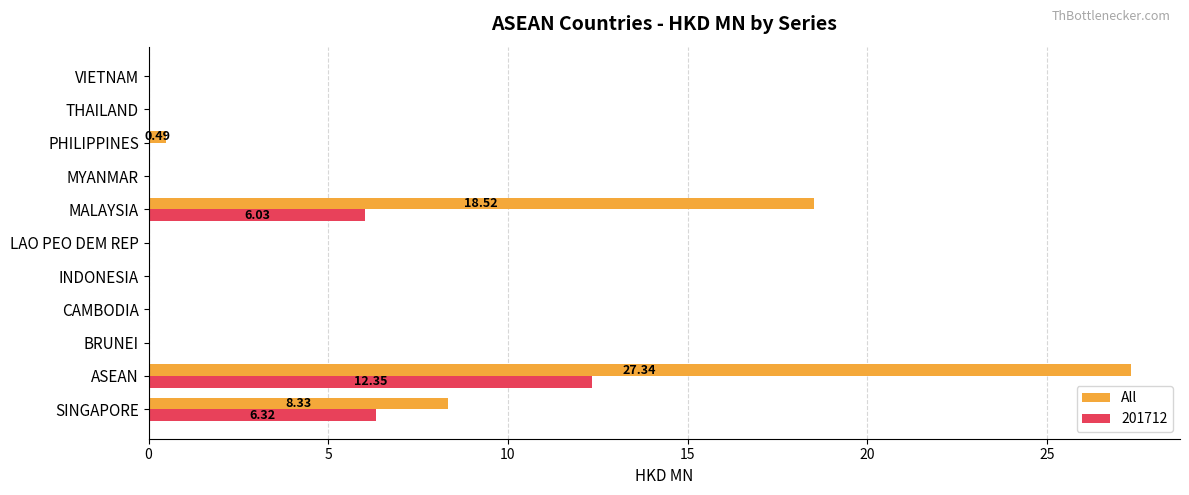

What is the sum of all All values?

54.7